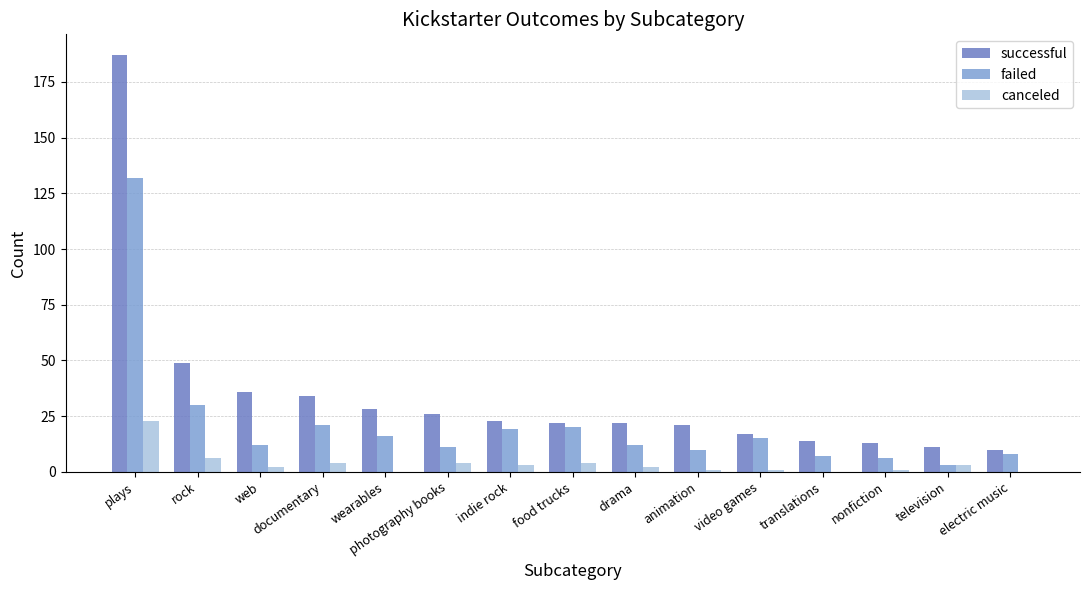

How many categories are shown in the chart?

15